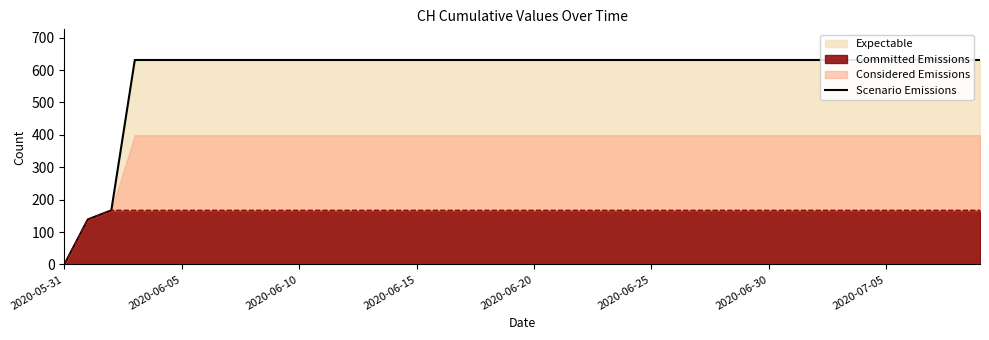

What is the value of the 30th point from the left?

631